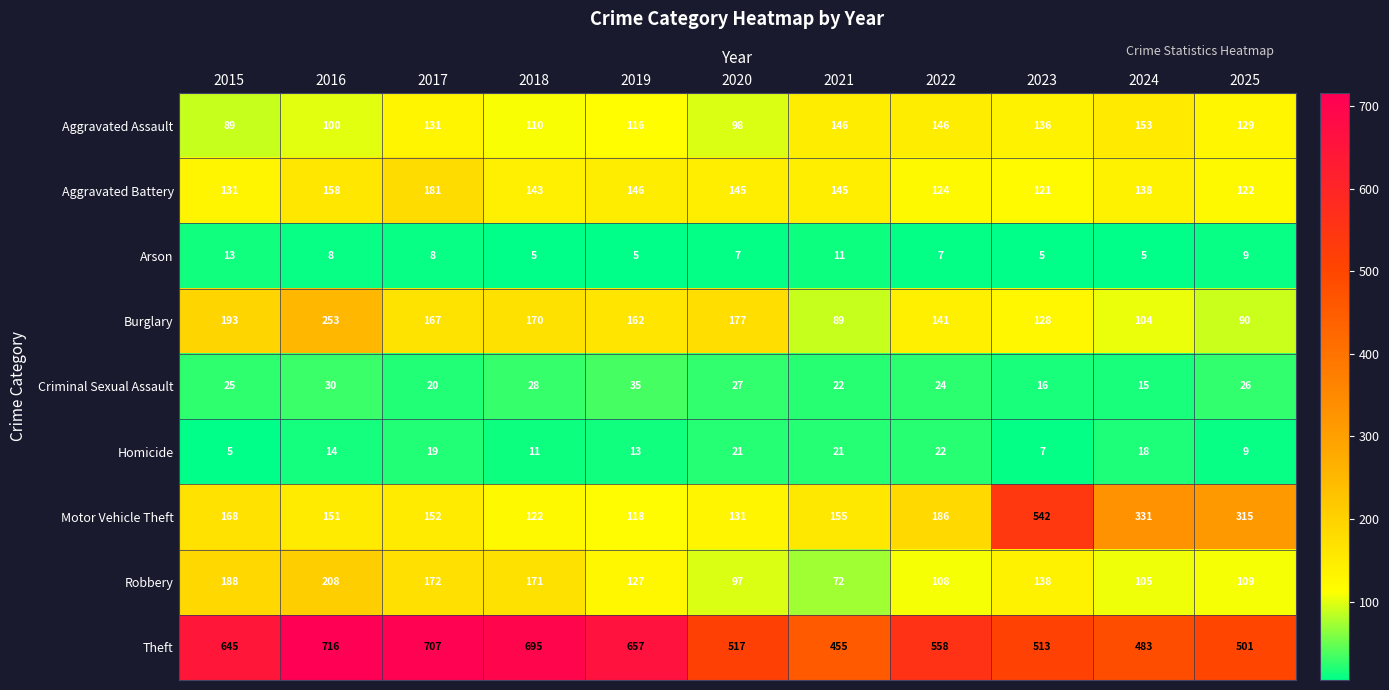

List the series in order of their peak value, lowest first.

Arson, Homicide, Criminal Sexual Assault, Aggravated Assault, Aggravated Battery, Robbery, Burglary, Motor Vehicle Theft, Theft